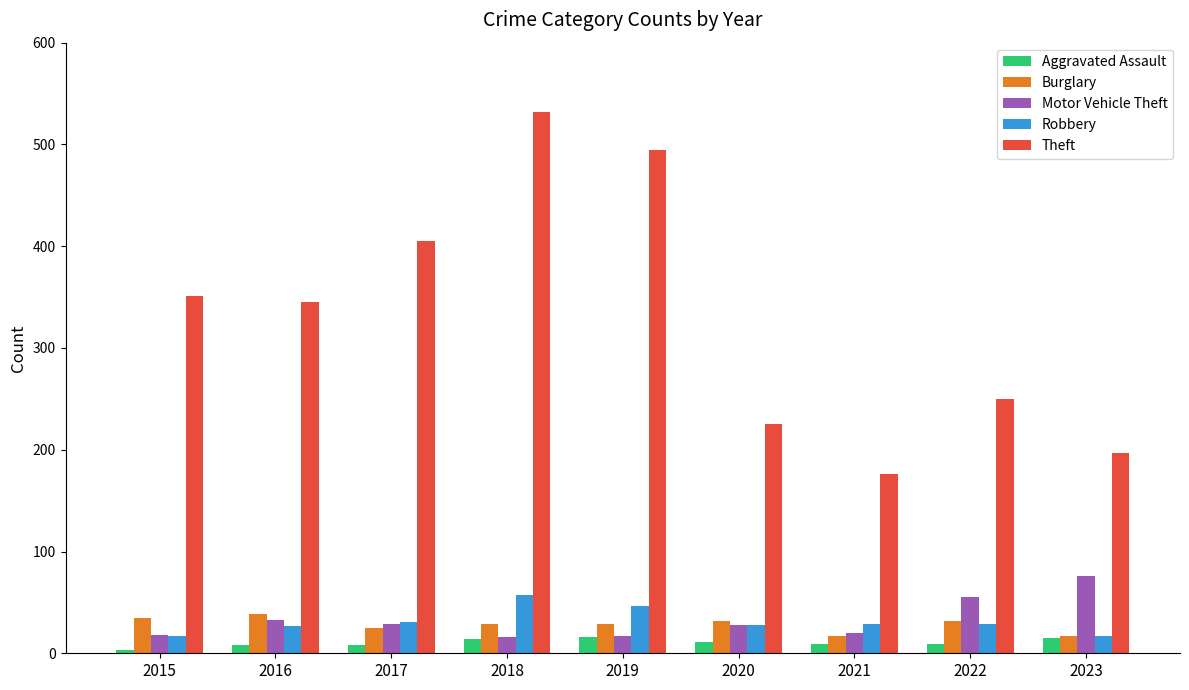

What is the maximum value shown in the chart?

532